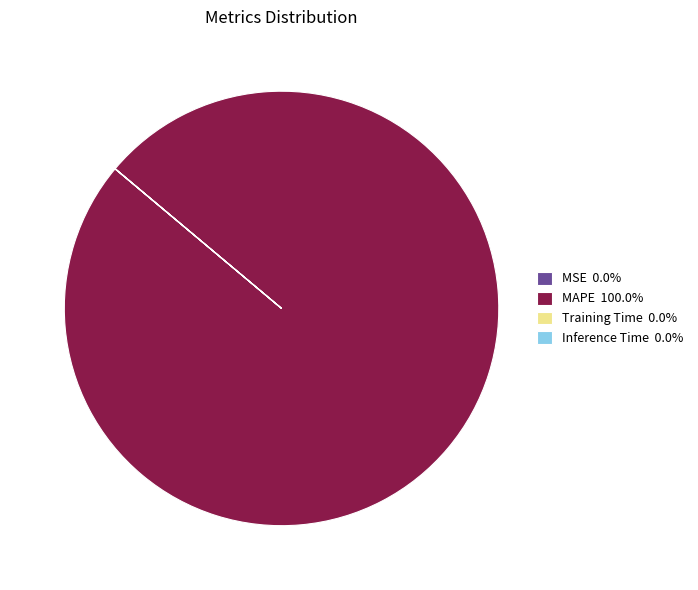

What is the largest slice in the pie chart?

MAPE